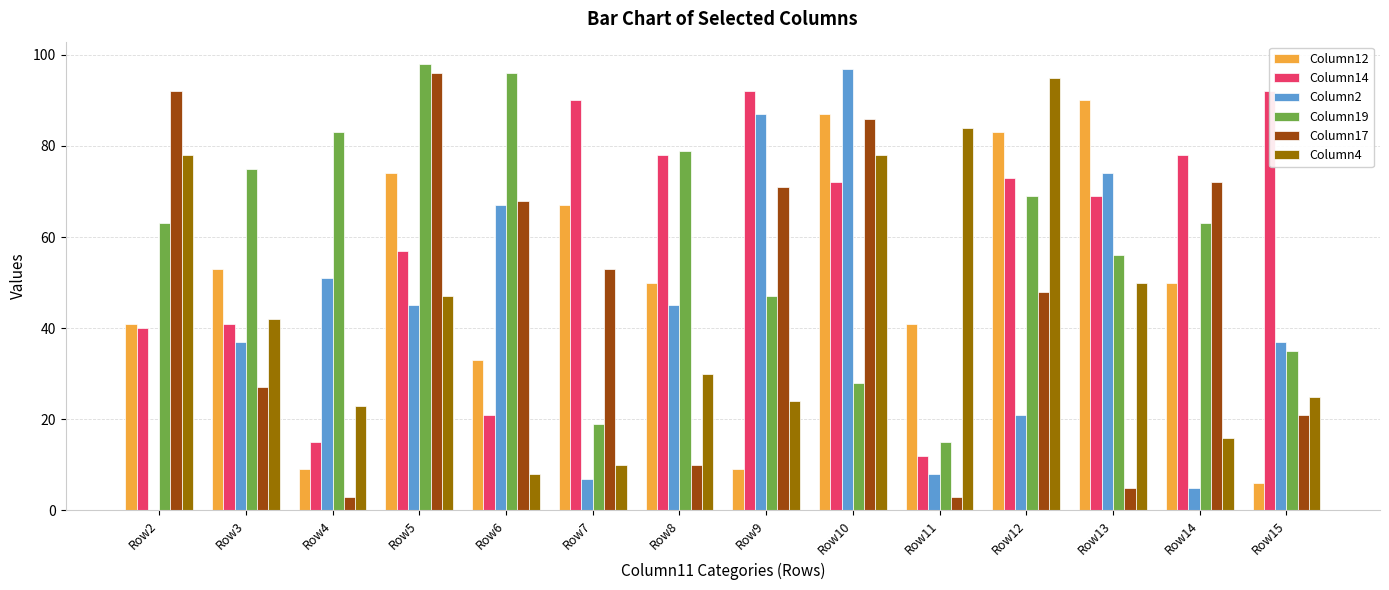

How many groups of bars are there?

14